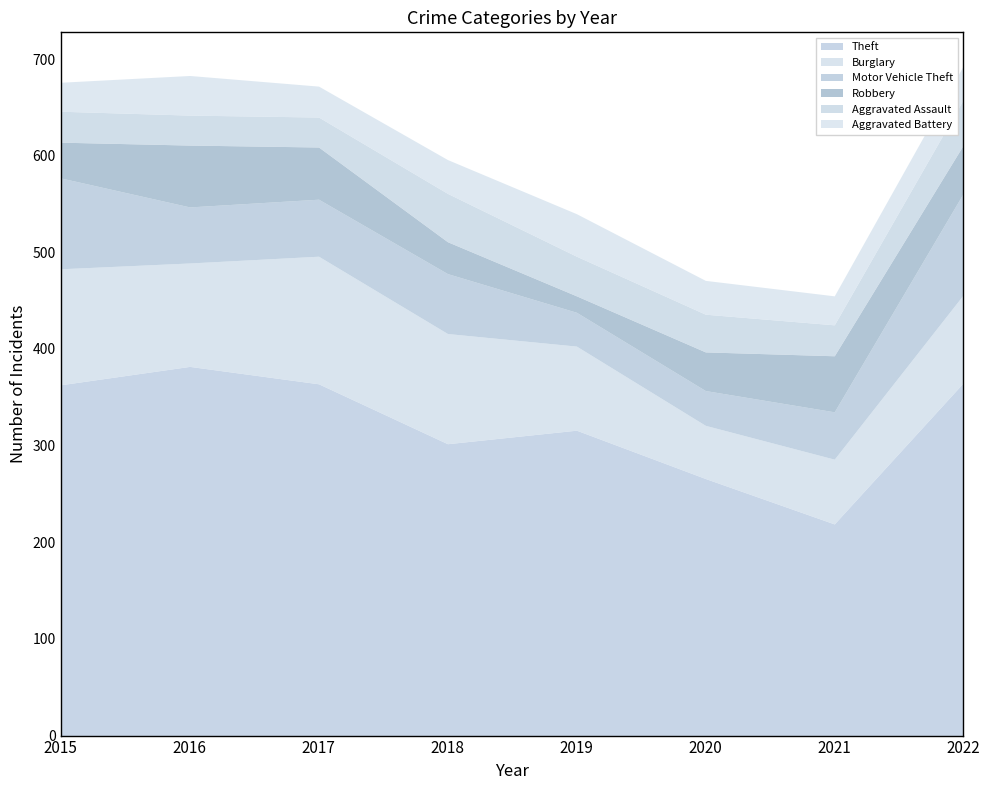

What is the sum of the Burglary values at 2015 and 2016?

227